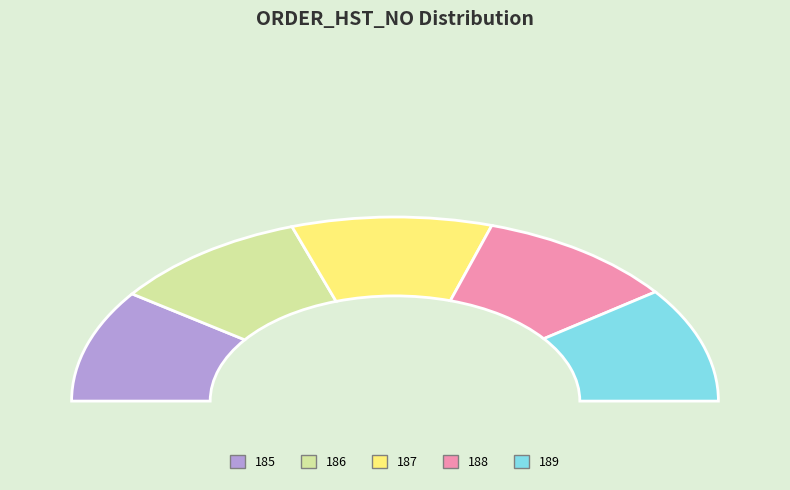

What percentage do 186 and 187 together represent?

39.9%